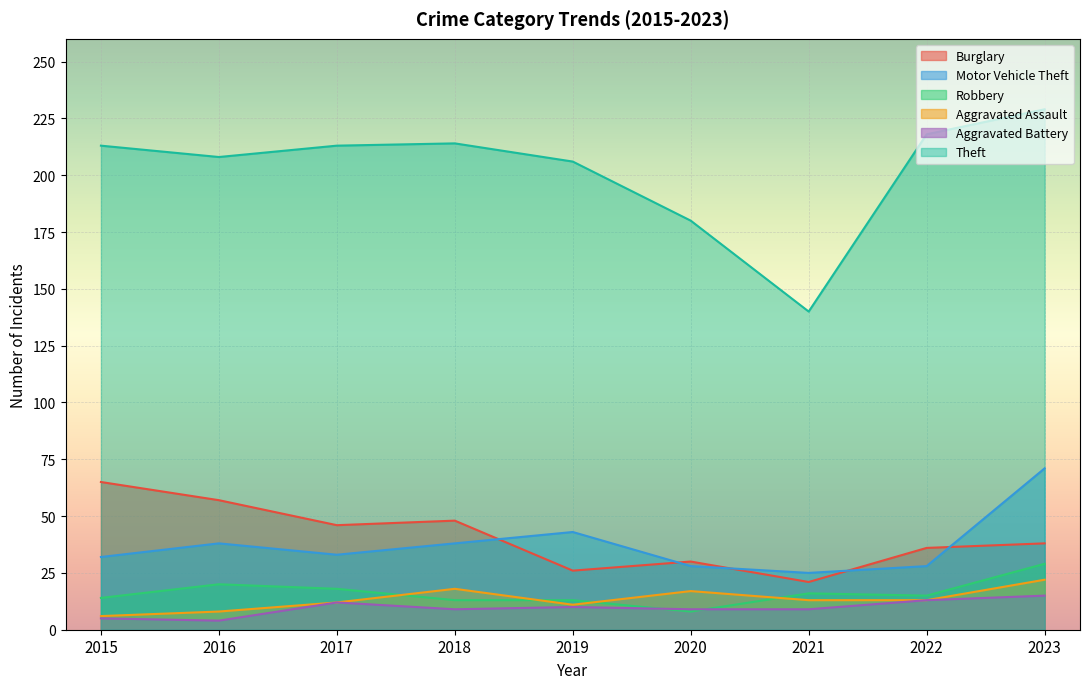

Between 2016 and 2017, which is larger?

2016